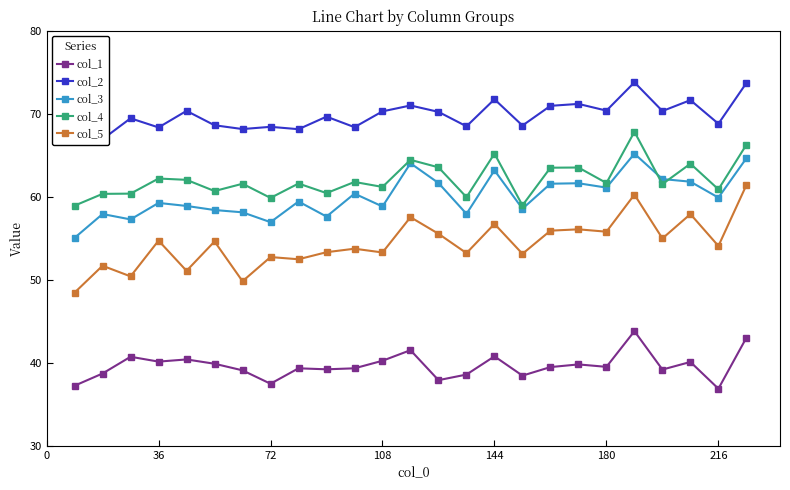

What is the value of the col_5 point at the 25th from the left?

61.4